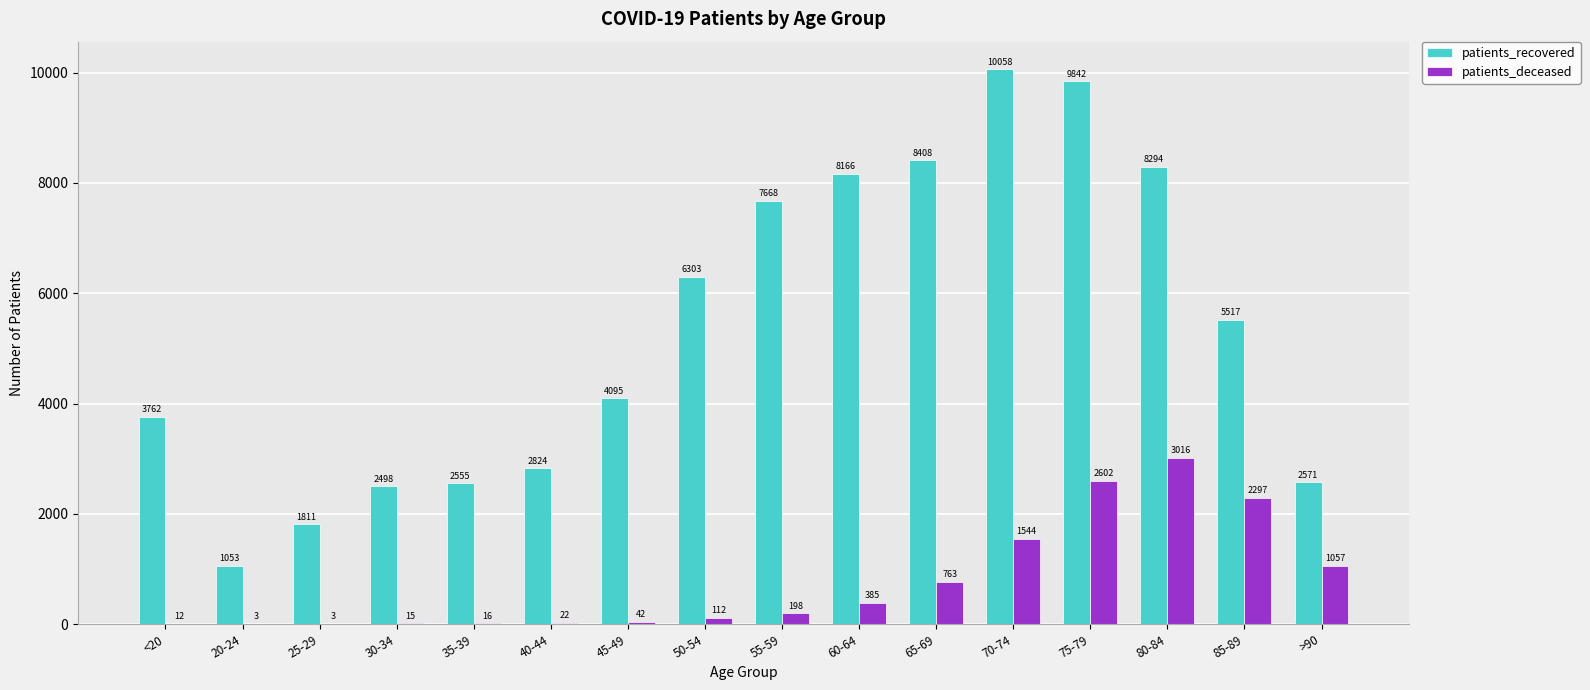

Reading left to right, what are all the values shown in this chart?

patients_recovered: 3762	1053	1811	2498	2555	2824	4095	6303	7668	8166	8408	10058	9842	8294	5517	2571
patients_deceased: 12	3	3	15	16	22	42	112	198	385	763	1544	2602	3016	2297	1057